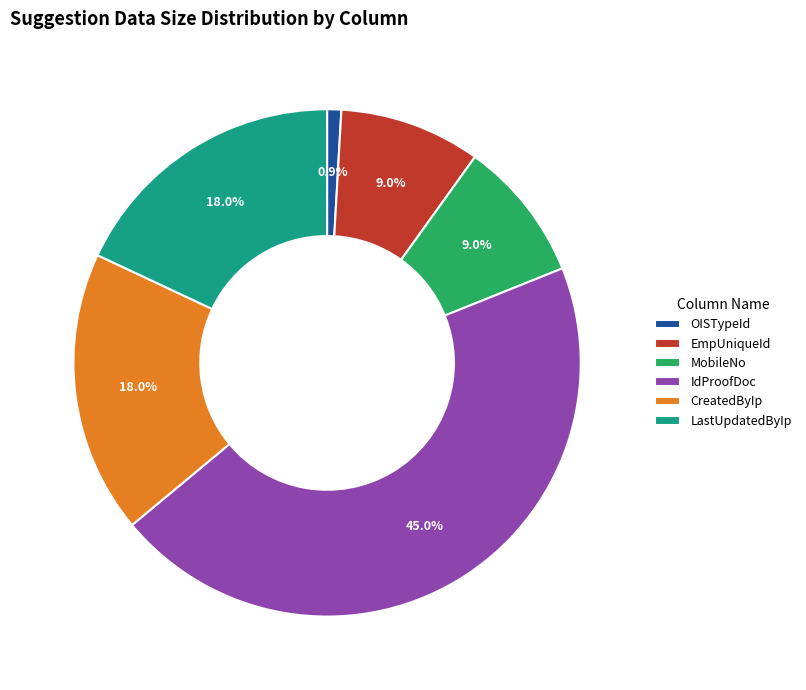

Which slice is the smallest?

OISTypeId